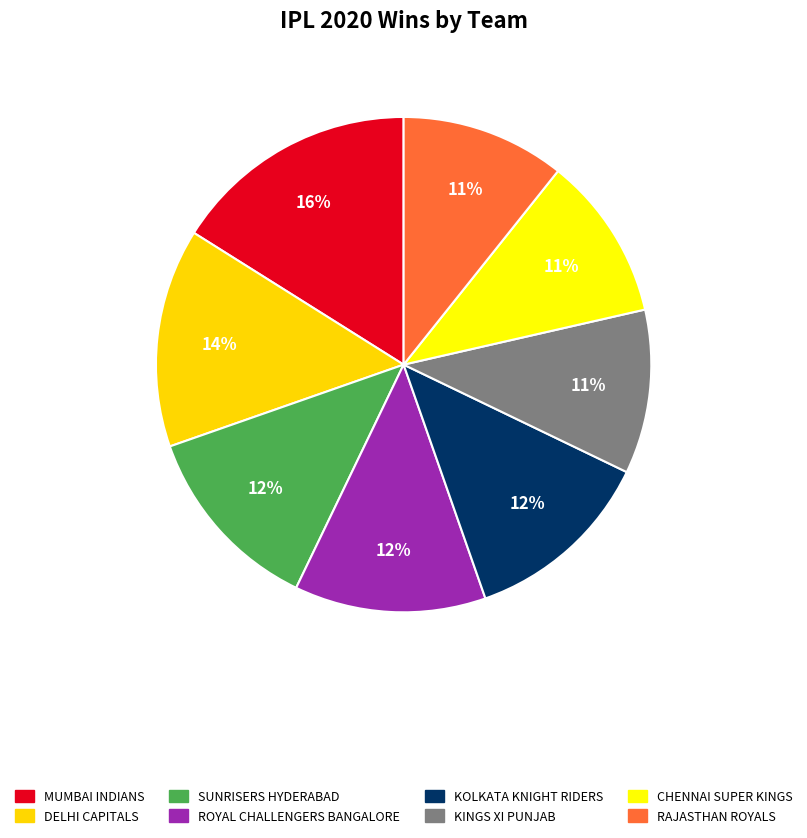

Which category has the biggest portion of the pie?

MUMBAI INDIANS